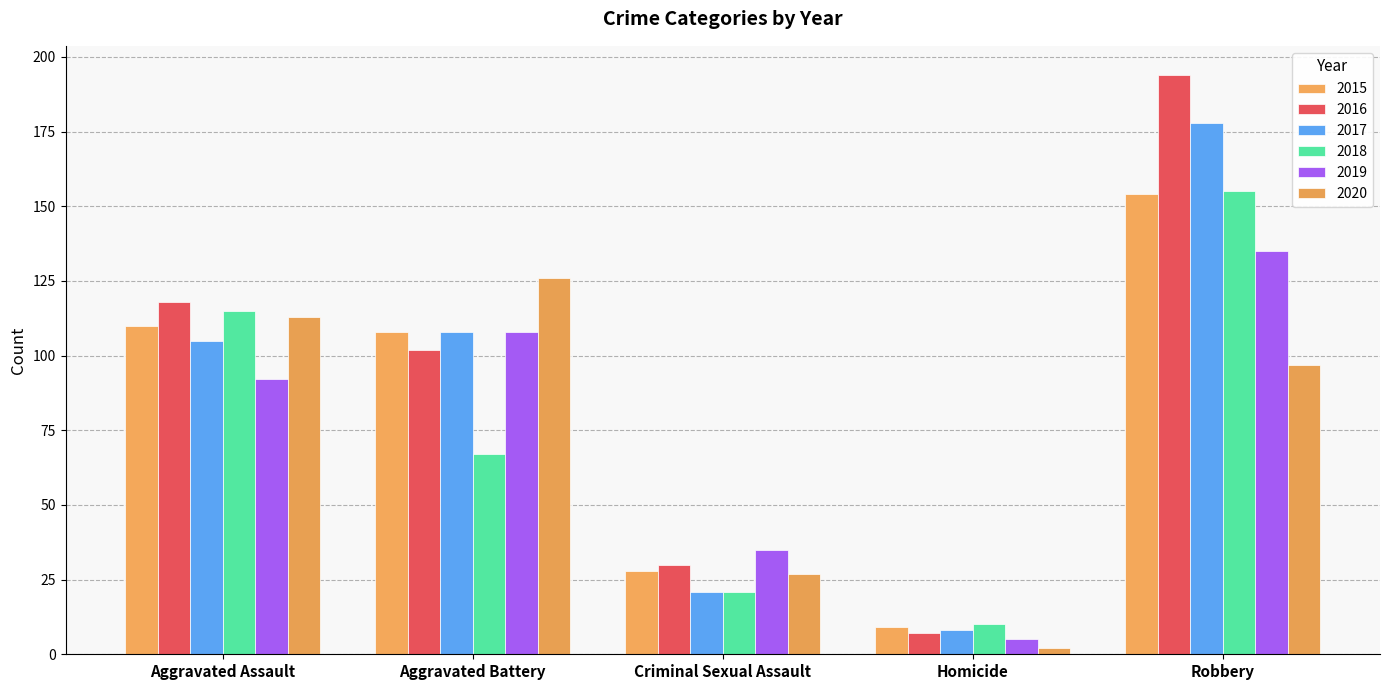

Rank the categories by 2016 value from lowest to highest.

Homicide, Criminal Sexual Assault, Aggravated Battery, Aggravated Assault, Robbery